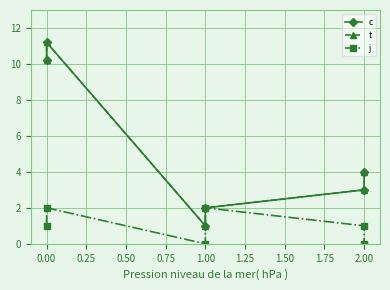

Which series has the largest range (max minus min)?

c